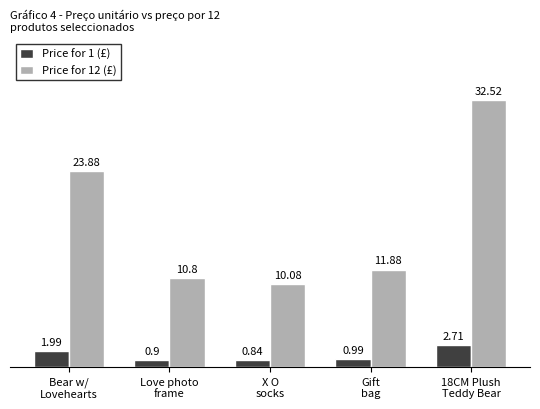

Which series changed the most between Bear w/
Lovehearts and Gift
bag?

Price for 12 (£)